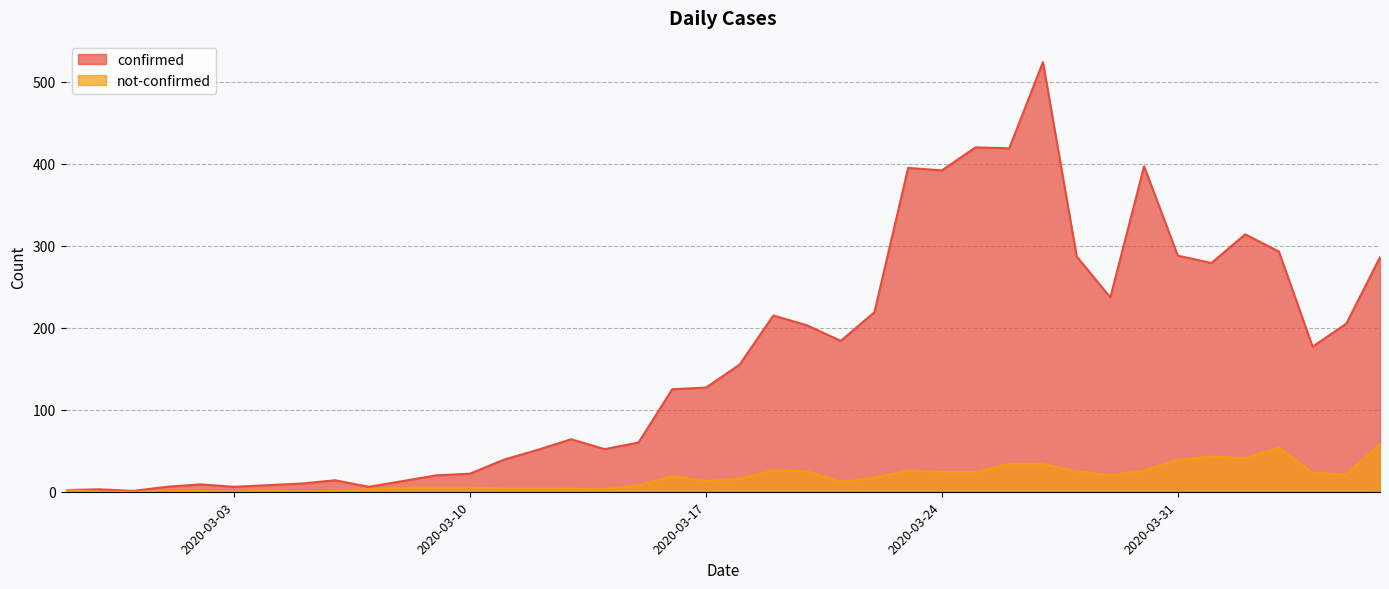

At which label is confirmed closest to 262?

2020-04-01